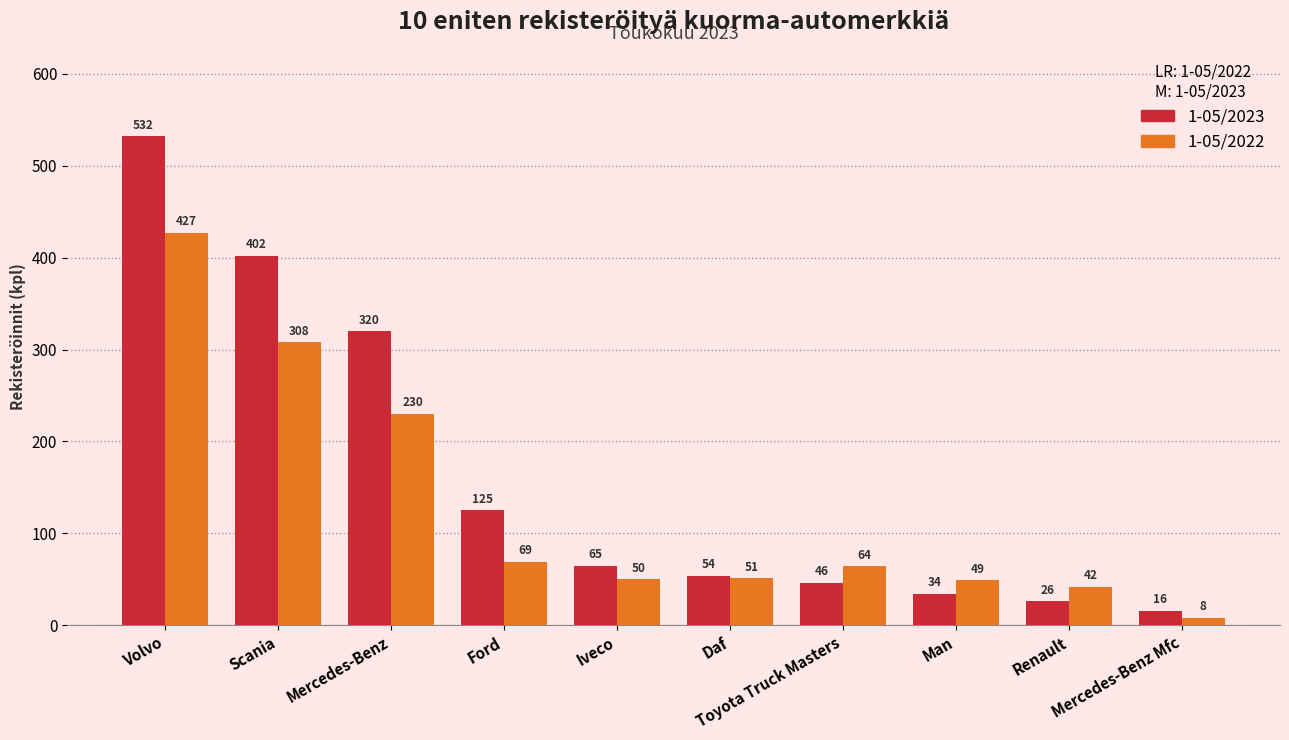

The 1-05/2022 series shows 42 at Renault. True or false?

True